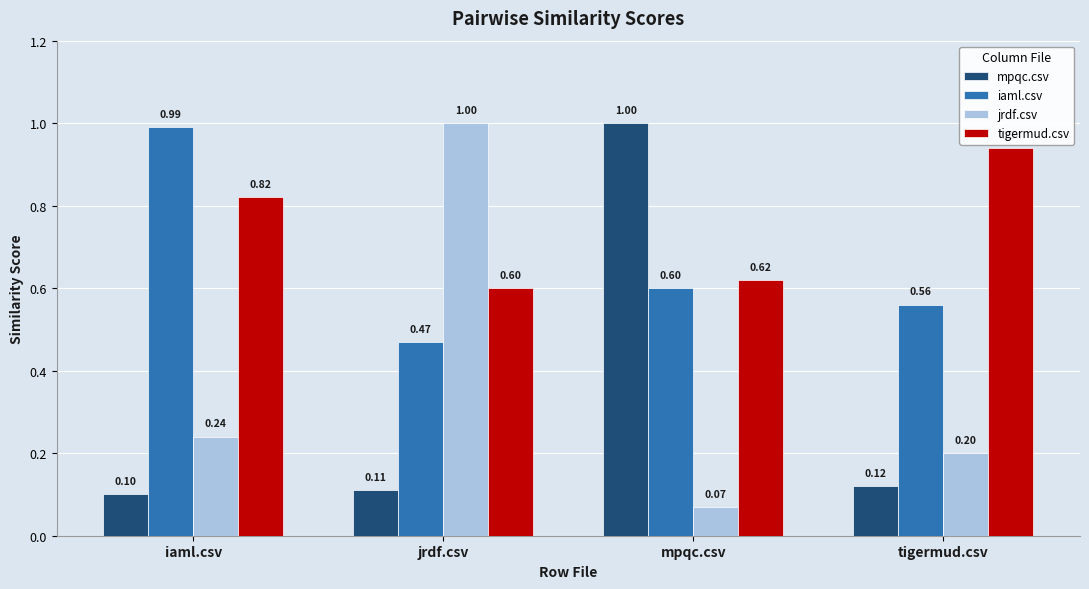

Which series has the largest range (max minus min)?

jrdf.csv